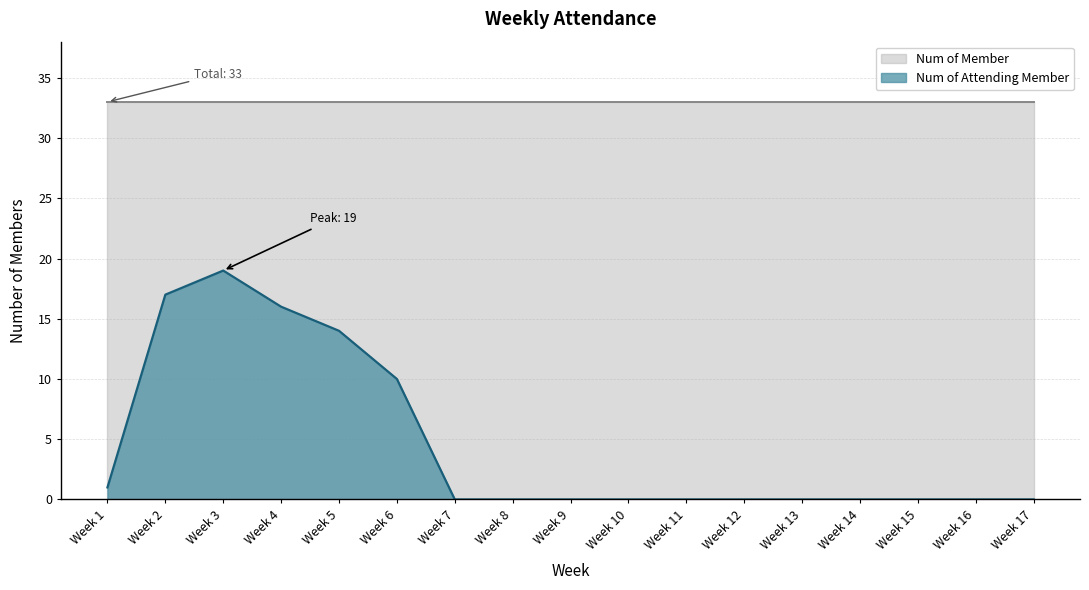

How many positive values are there?

6